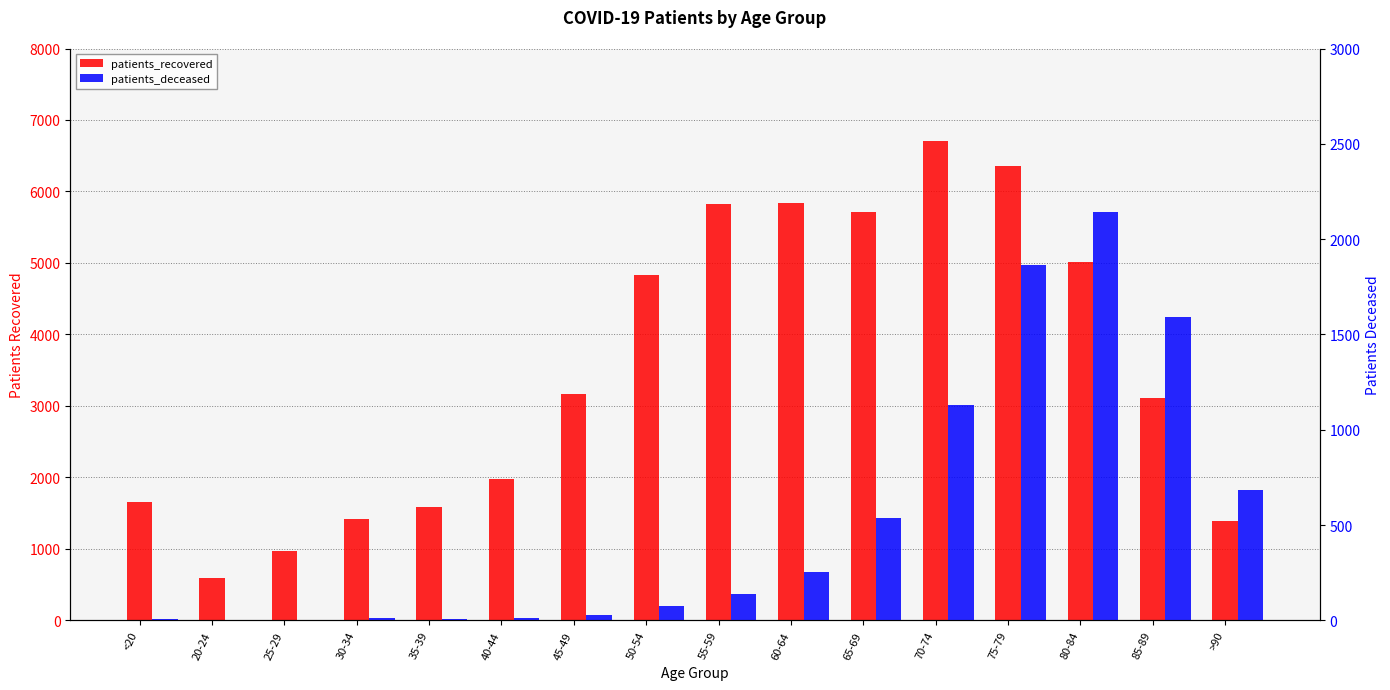

What is the label of the 16th bar from the right?

<20